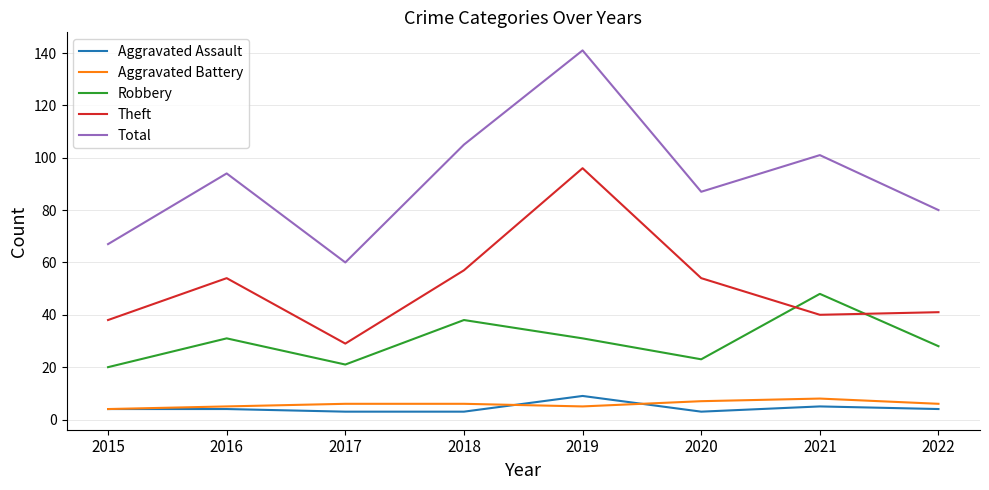

How many times do Robbery and Theft cross each other?

2